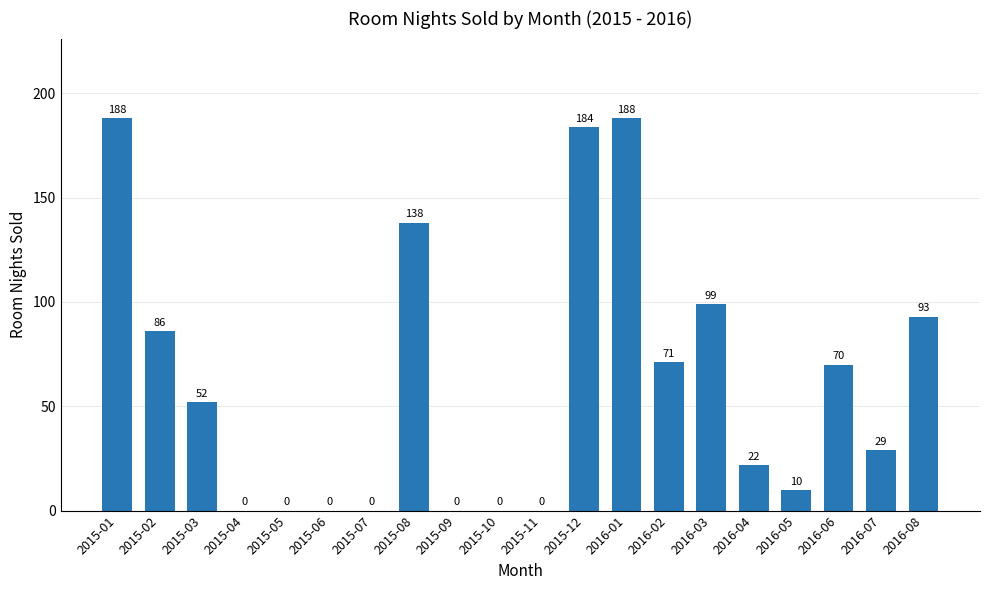

What is the maximum value shown in the chart?

188